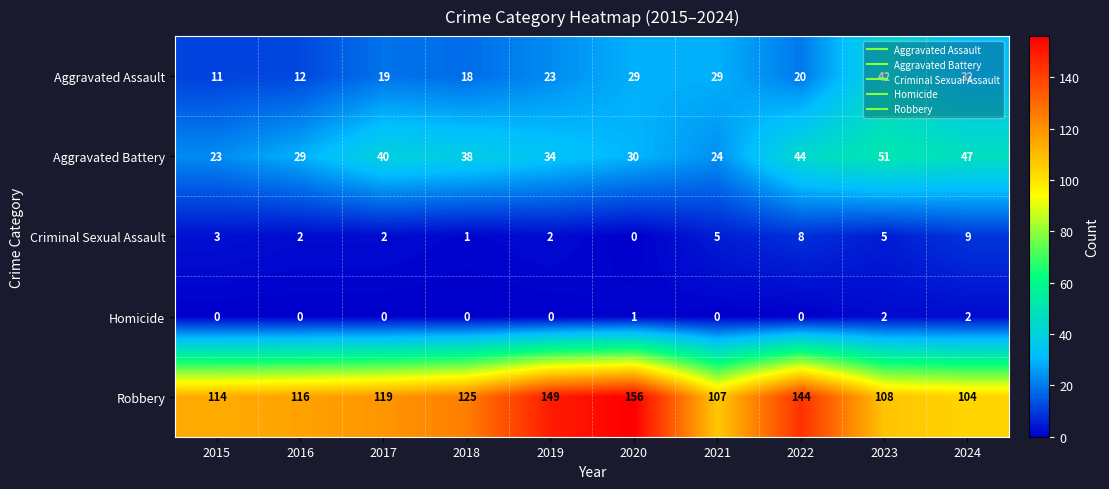

How many series are shown in this chart?

5